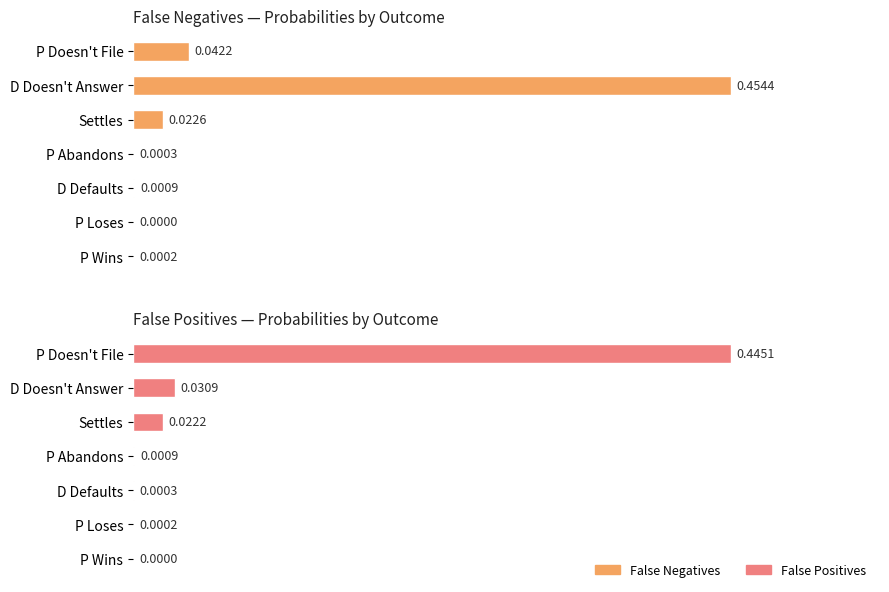

Are the bars grouped side by side (vs. stacked)?

Yes